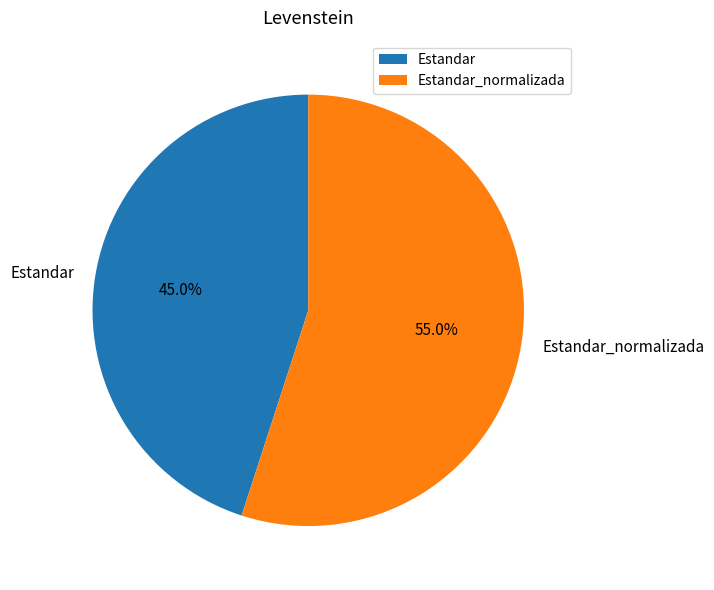

To the nearest percent, what is the combined percentage of Estandar and Estandar_normalizada?

100%